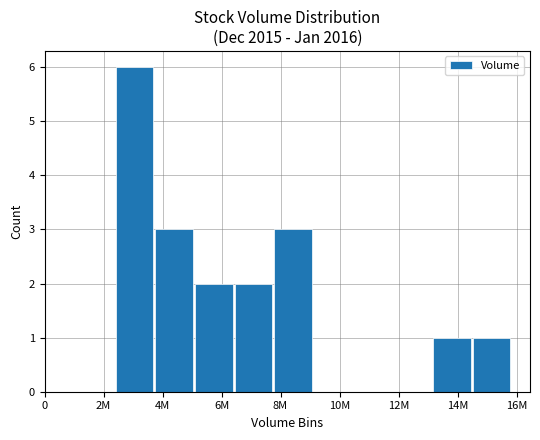

What is the greatest value displayed?

6